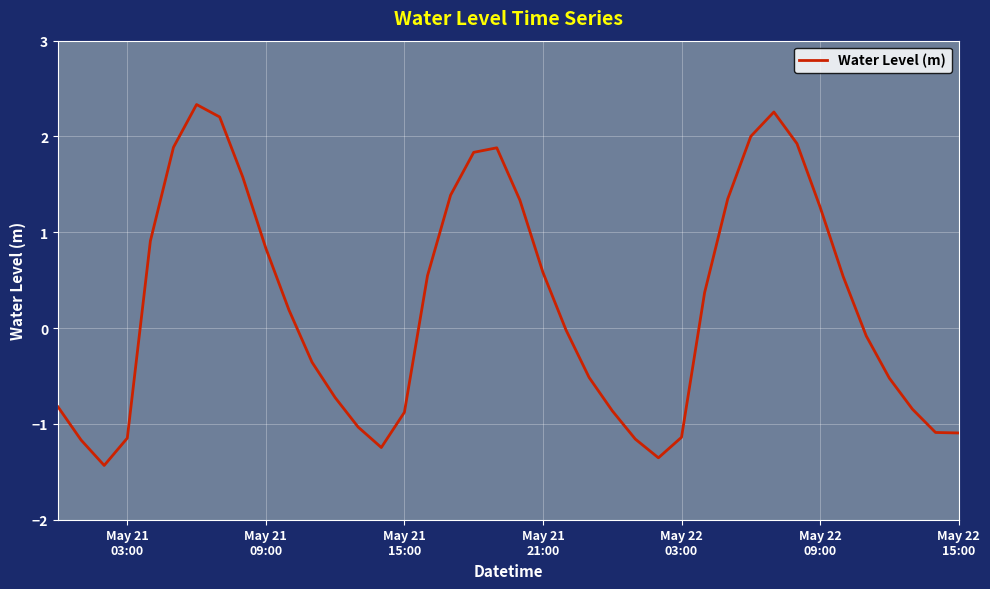

What is the difference between the maximum and minimum values?

3.8